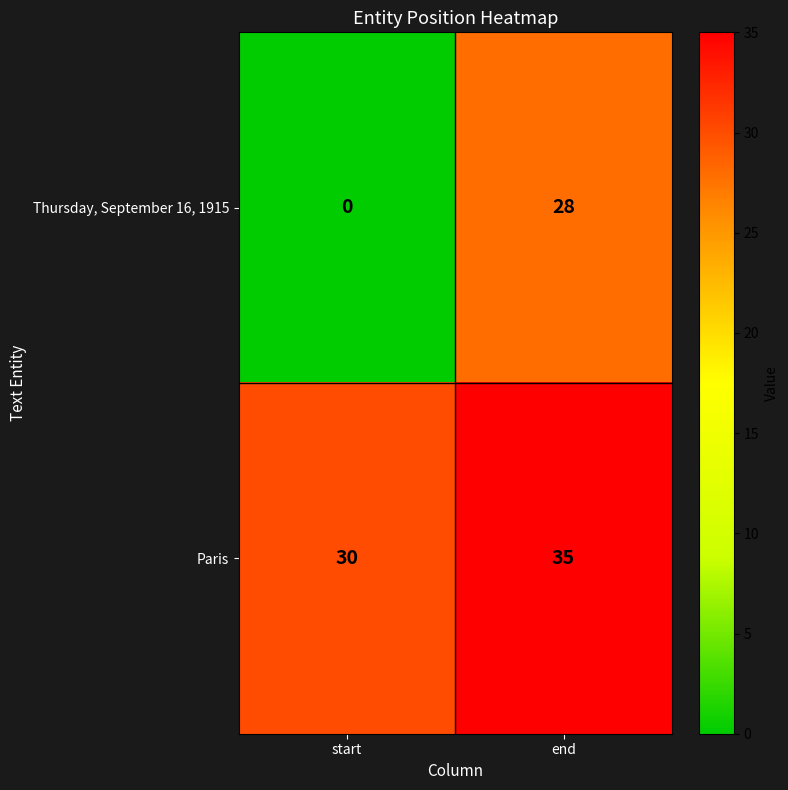

Which series has the largest range (max minus min)?

Thursday, September 16, 1915